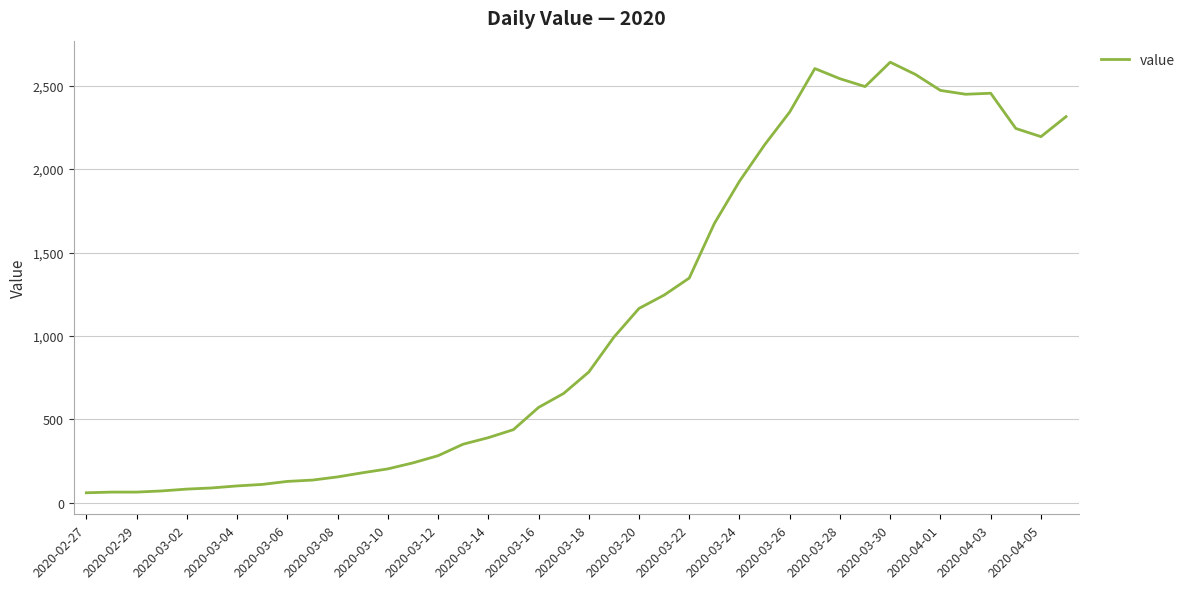

What is the difference between the maximum and minimum values?

2579